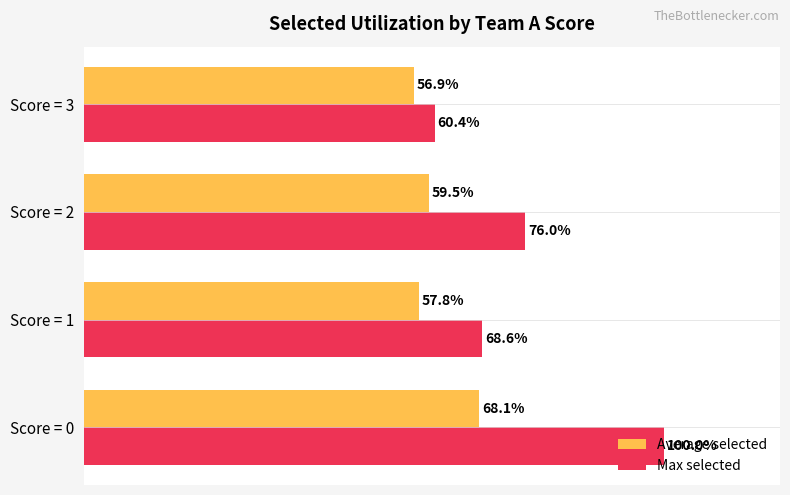

Rank the series by their average value, from lowest to highest.

Average selected, Max selected